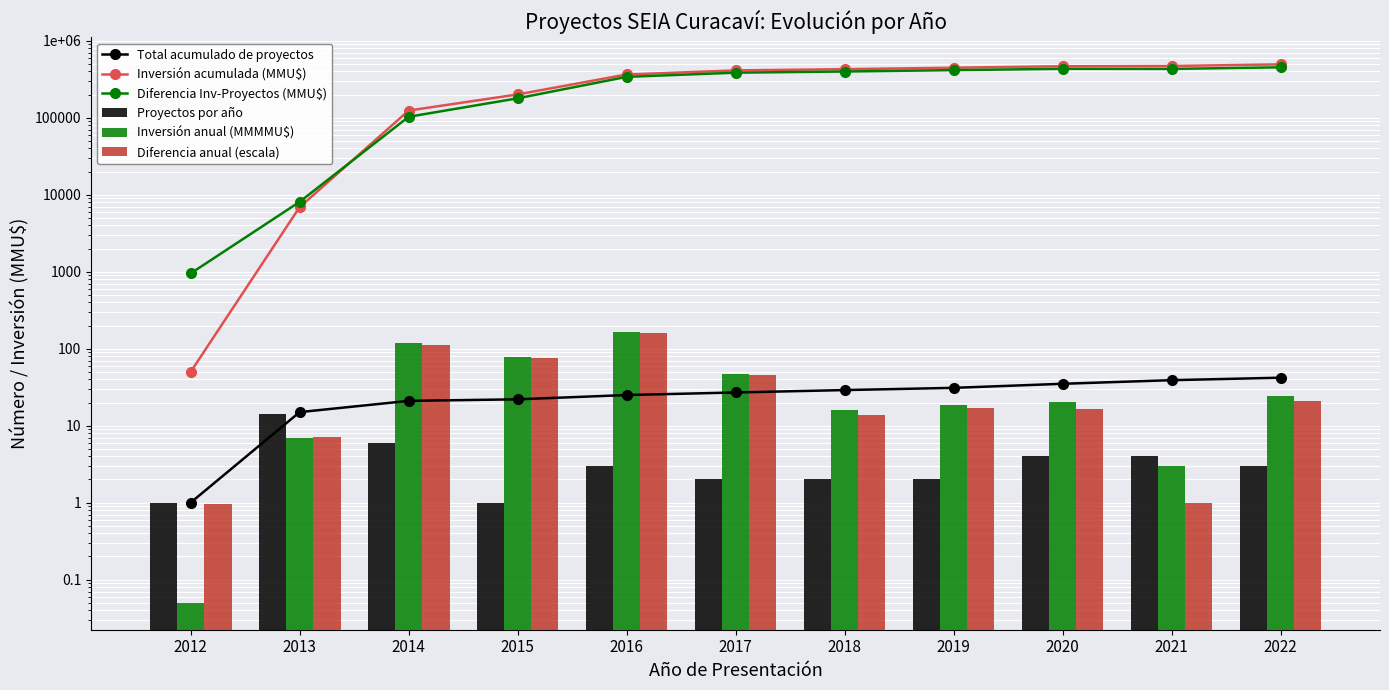

What is the value of the Diferencia anual (escala) bar at the 2nd from the left?

7.1